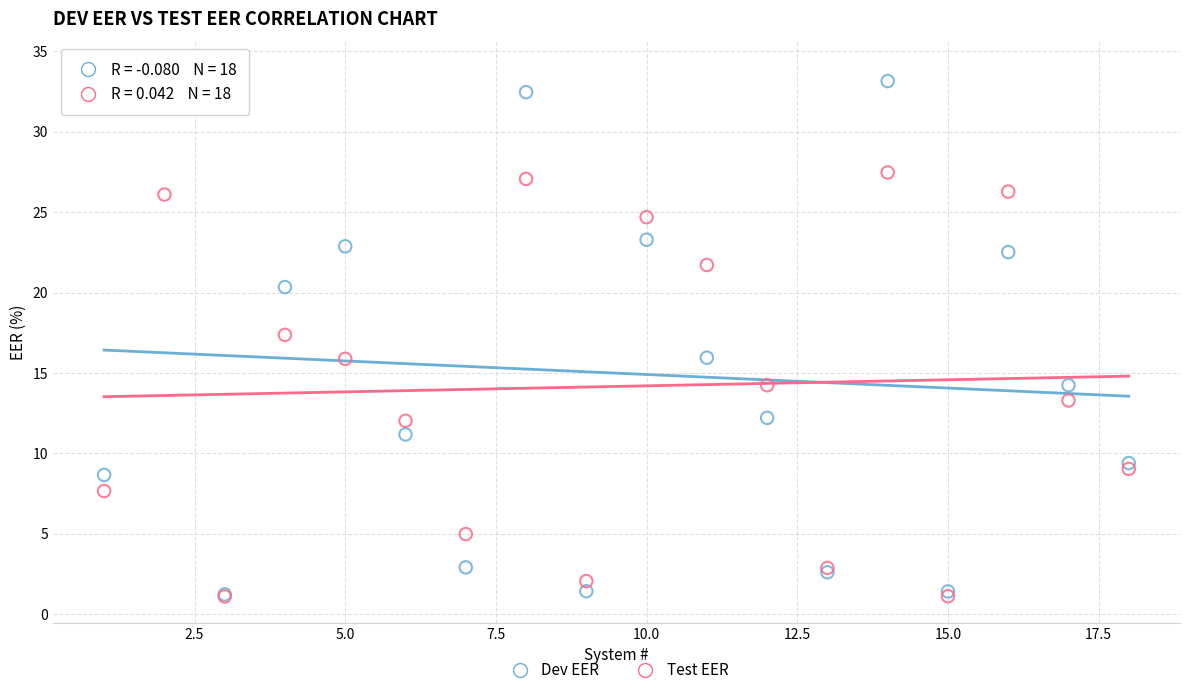

Across all series, what Y value is closest to 17?

17.4